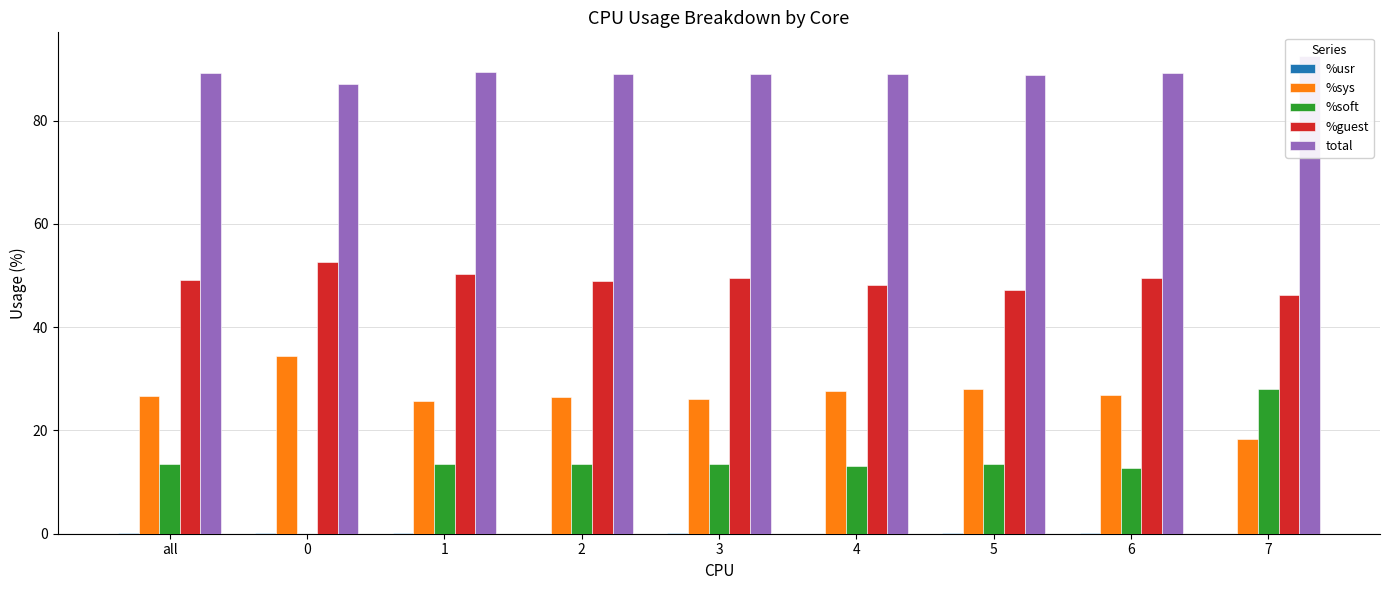

What position from the right is 7?

1